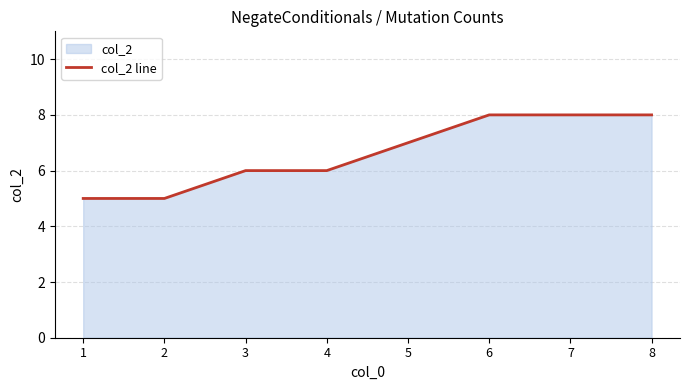

What is the ratio of the value at 8 to the value at 2?

1.6